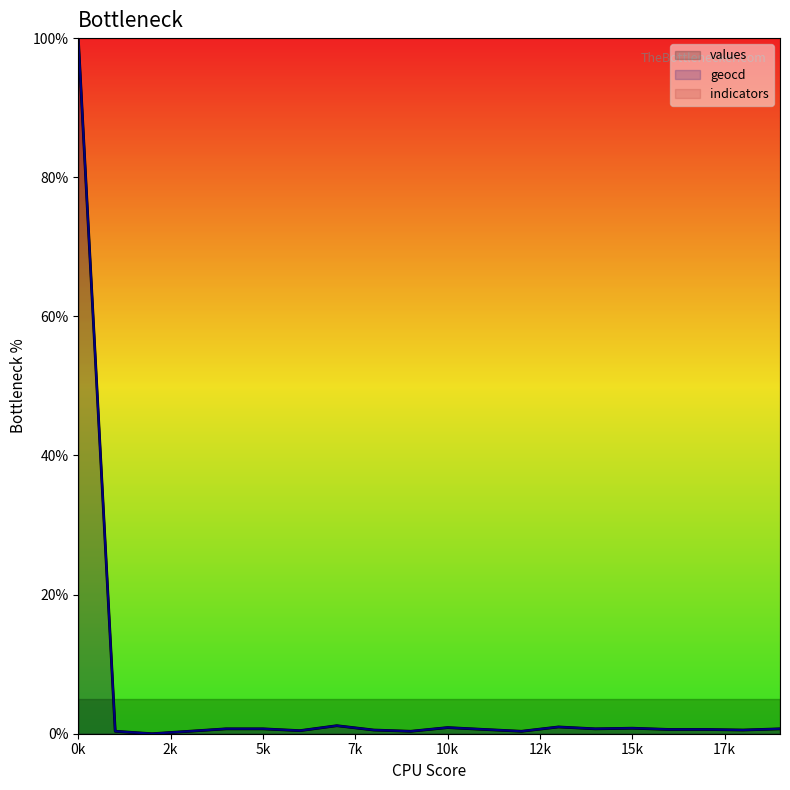

The value of geocd at 19 is 1.0. True or false?

False